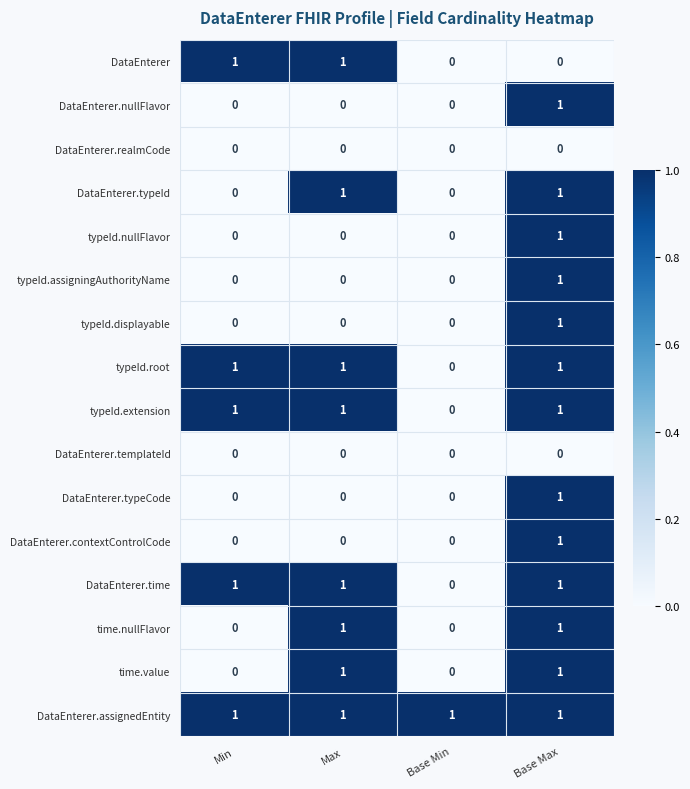

Is it true that DataEnterer.typeId equals 1 at Min?

False